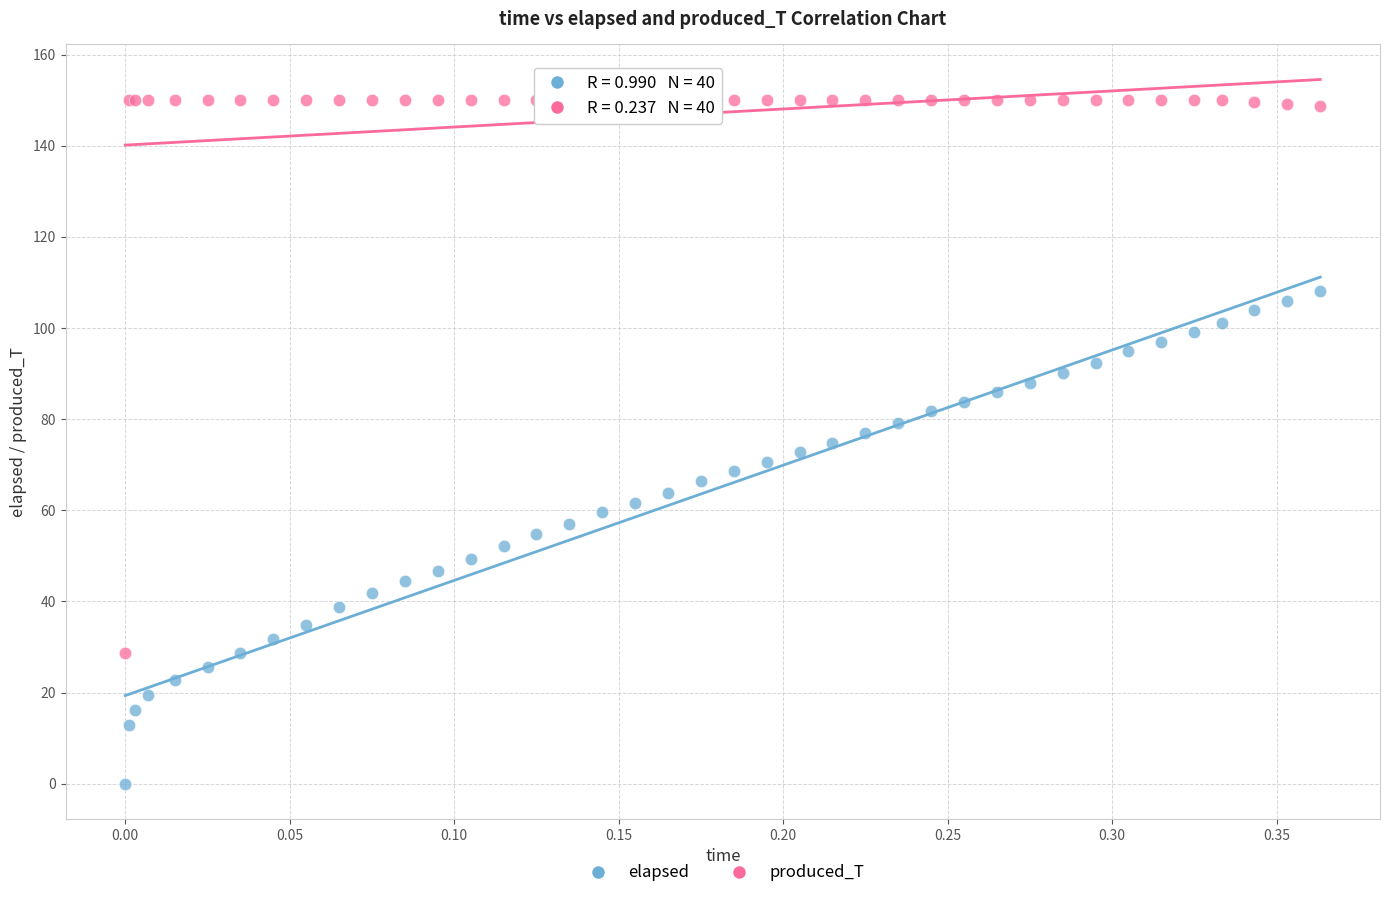

What are all the series names shown in the legend?

elapsed, produced_T